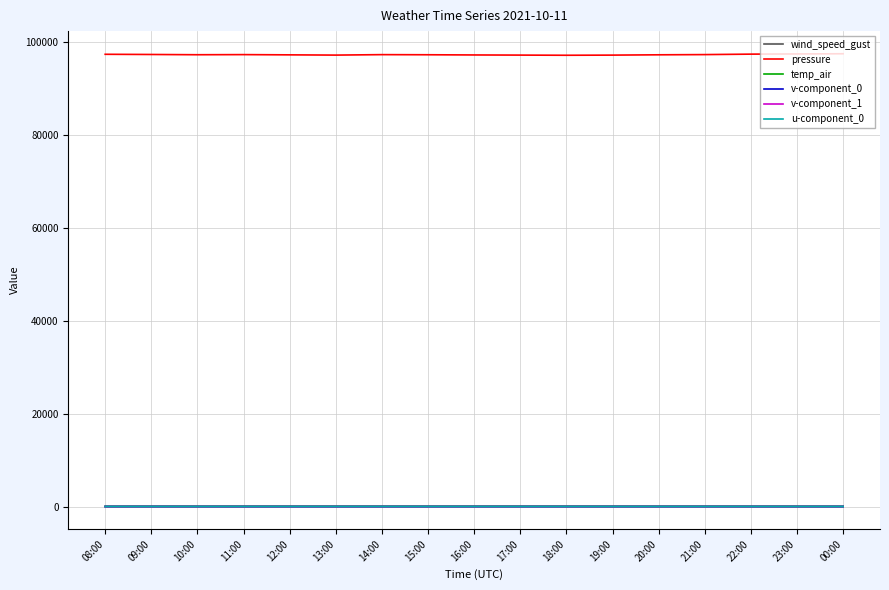

What is the minimum value for v-component_1?

-15.5